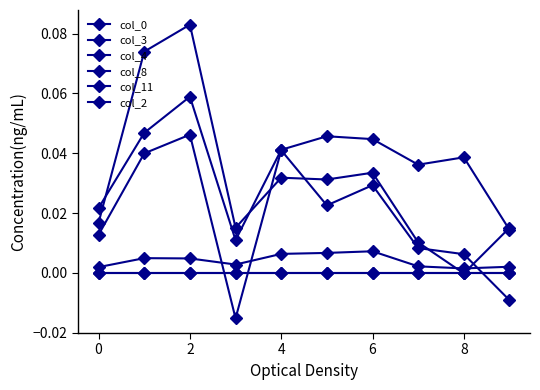

Does the chart have visible grid lines?

No